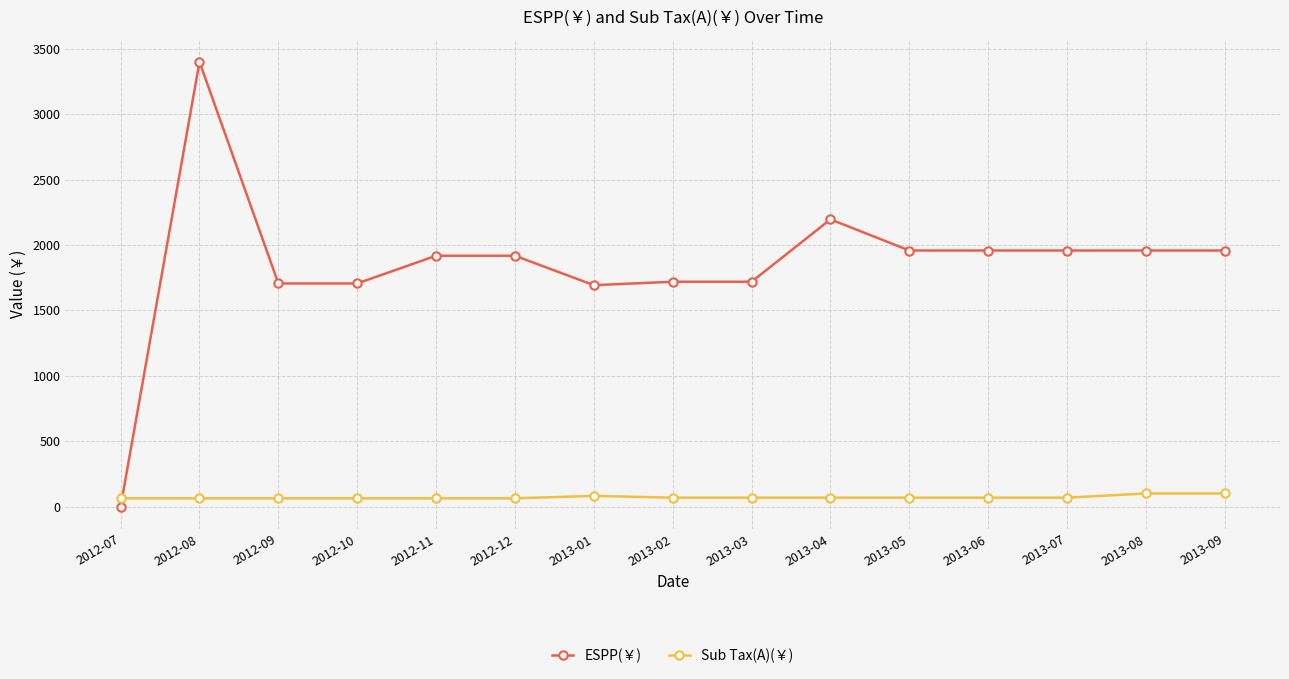

How many data points in ESPP(￥) are above 1918?

9